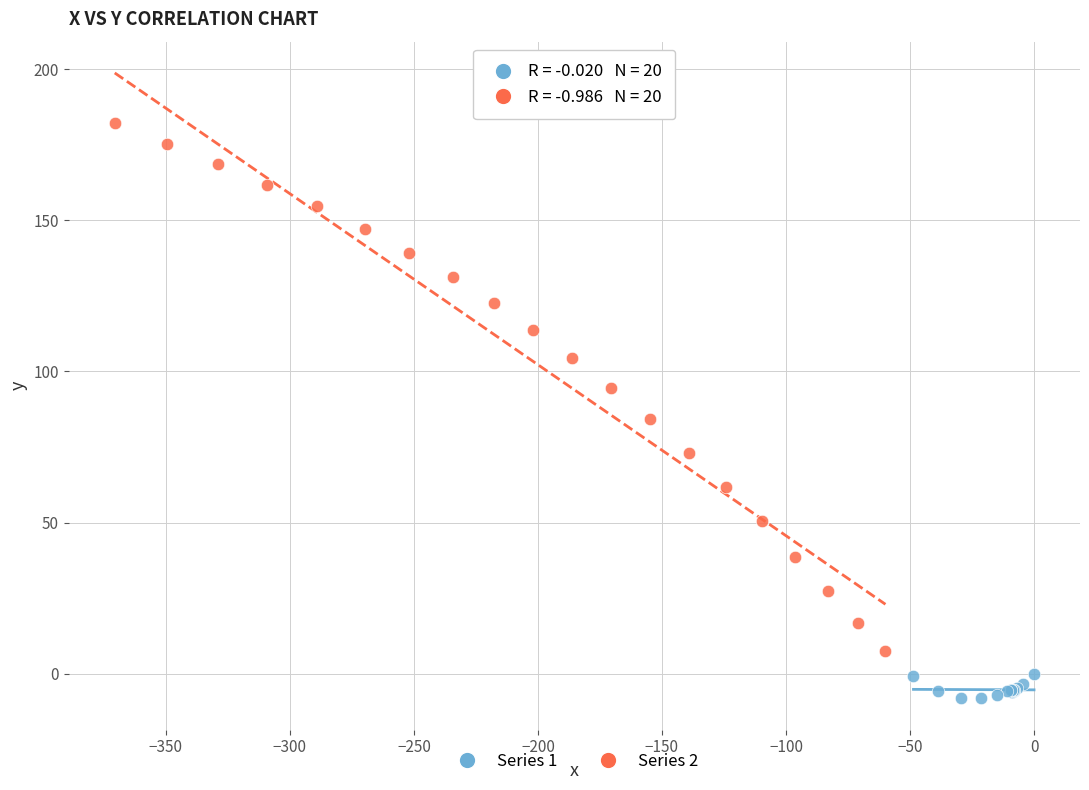

Which series contains the highest Y value?

Series 2